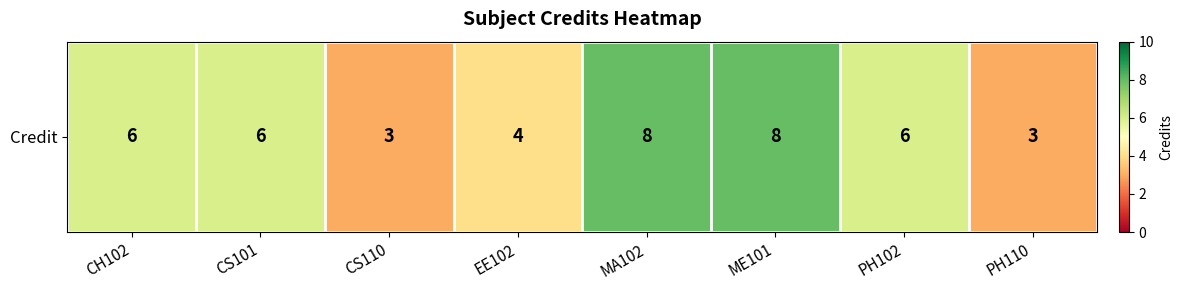

Which label corresponds to the smallest value in the chart?

CS110